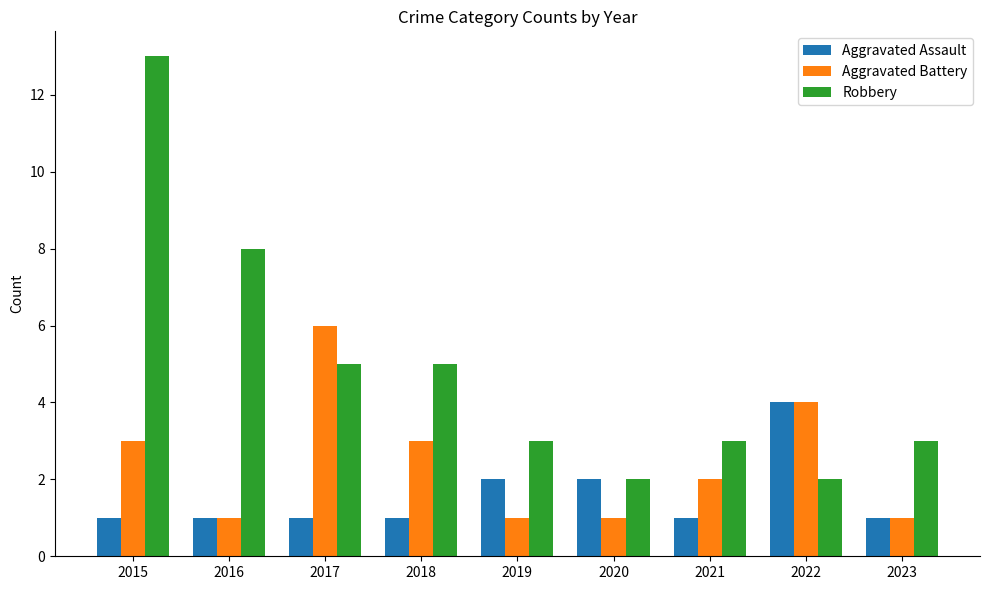

At 2018, list the series in order from smallest to largest.

Aggravated Assault, Aggravated Battery, Robbery